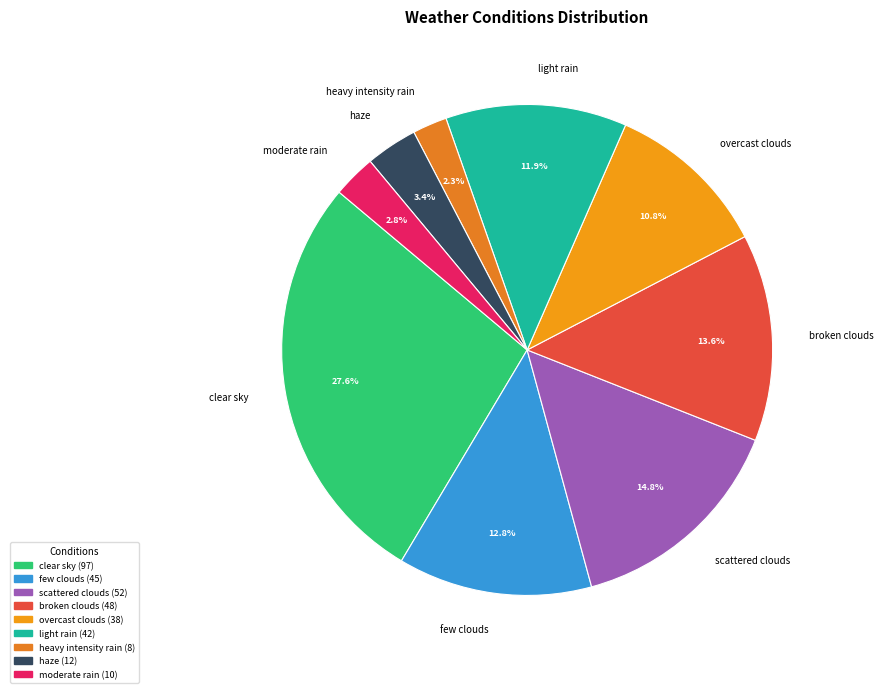

Is there any slice that represents more than half of the pie?

No